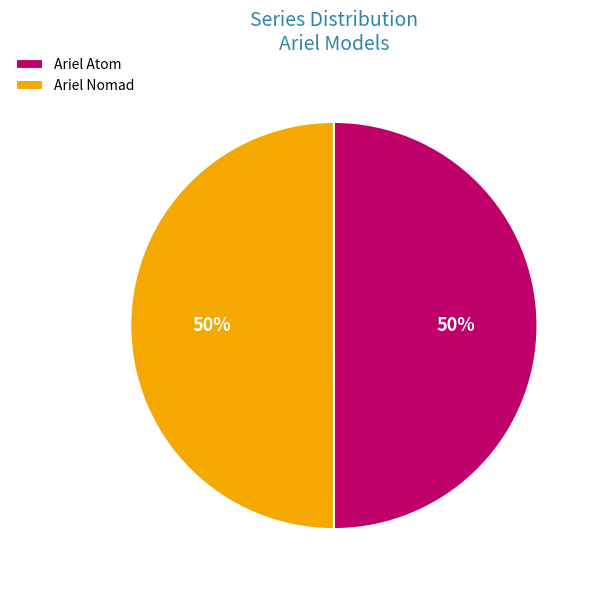

Is it true that Ariel Nomad is 50% of the pie?

True